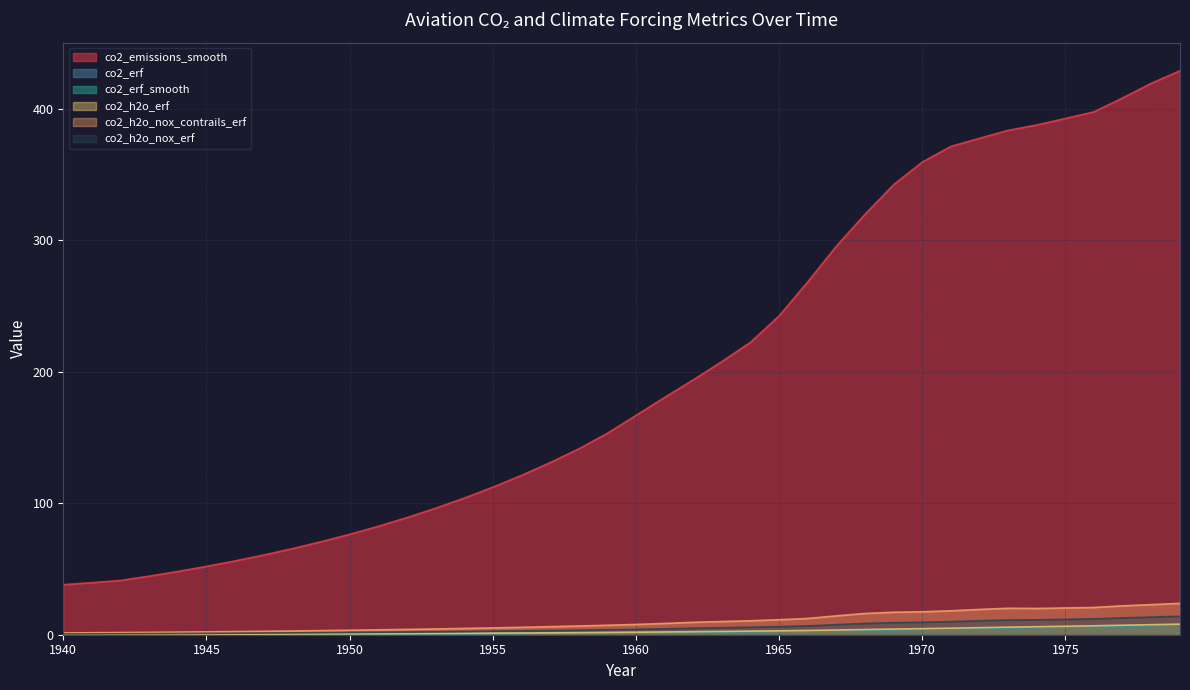

What is the spread (max minus min) of values at 1956?

120.0